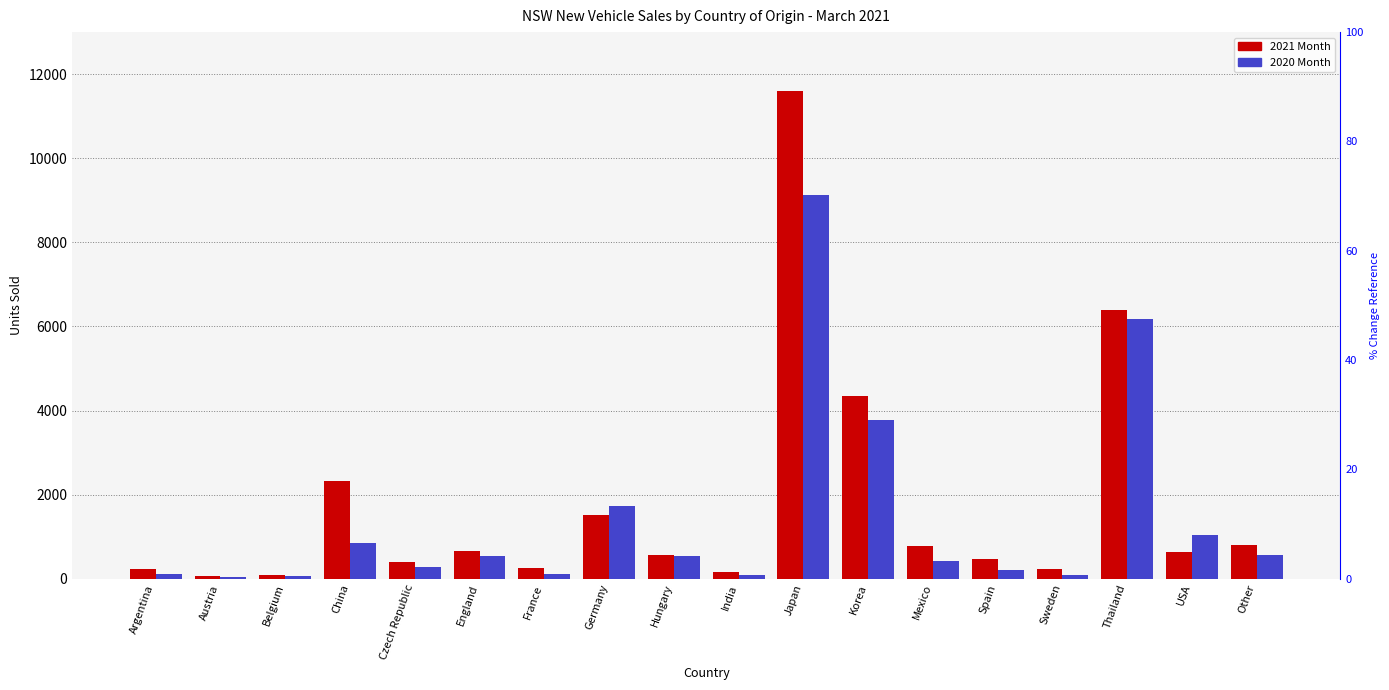

Reading left to right, transcribe all the data shown in this chart.

2021 Month: Argentina=226	Austria=67	Belgium=85	China=2335	Czech Republic=396	England=668	France=266	Germany=1523	Hungary=553	India=153	Japan=11592	Korea=4336	Mexico=787	Spain=466	Sweden=226	Thailand=6395	USA=625	Other=807
2020 Month: Argentina=107	Austria=45	Belgium=61	China=840	Czech Republic=269	England=542	France=120	Germany=1720	Hungary=548	India=97	Japan=9122	Korea=3786	Mexico=409	Spain=208	Sweden=88	Thailand=6187	USA=1047	Other=574